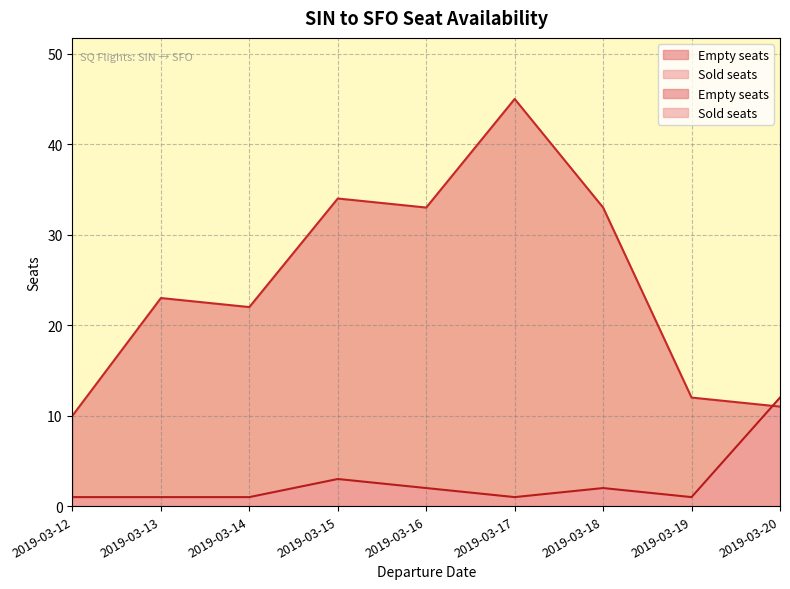

Which series changed the most between 2019-03-14 and 2019-03-18?

Empty seats